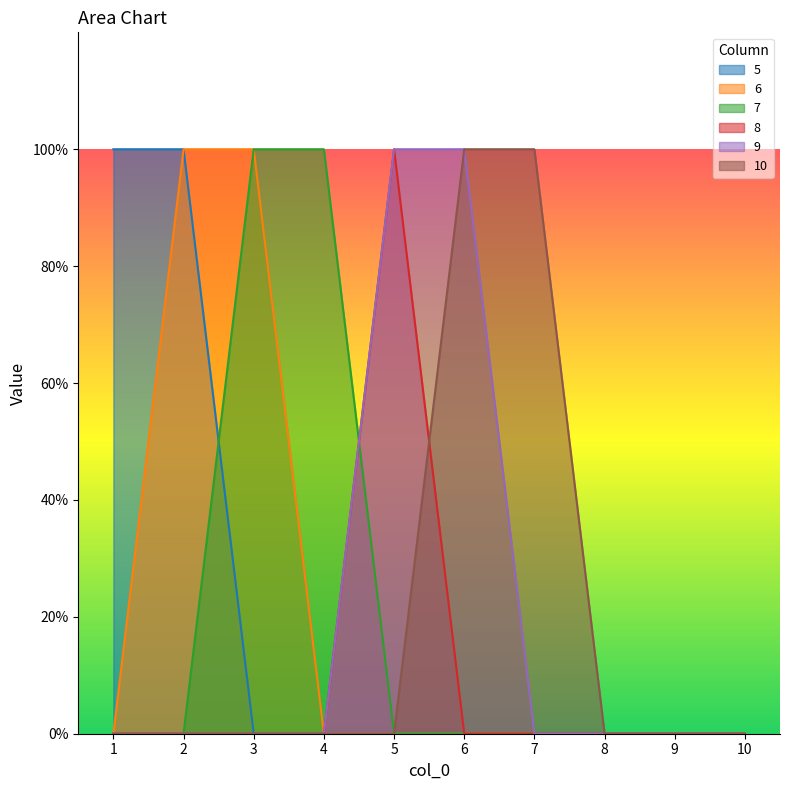

Reading left to right, what are all the values shown in this chart?

5: 1=1	2=1	3=0	4=0	5=0	6=0	7=0	8=0	9=0	10=0
6: 1=0	2=1	3=1	4=0	5=0	6=0	7=0	8=0	9=0	10=0
7: 1=0	2=0	3=1	4=1	5=0	6=0	7=0	8=0	9=0	10=0
8: 1=0	2=0	3=0	4=0	5=1	6=0	7=0	8=0	9=0	10=0
9: 1=0	2=0	3=0	4=0	5=1	6=1	7=0	8=0	9=0	10=0
10: 1=0	2=0	3=0	4=0	5=0	6=1	7=1	8=0	9=0	10=0